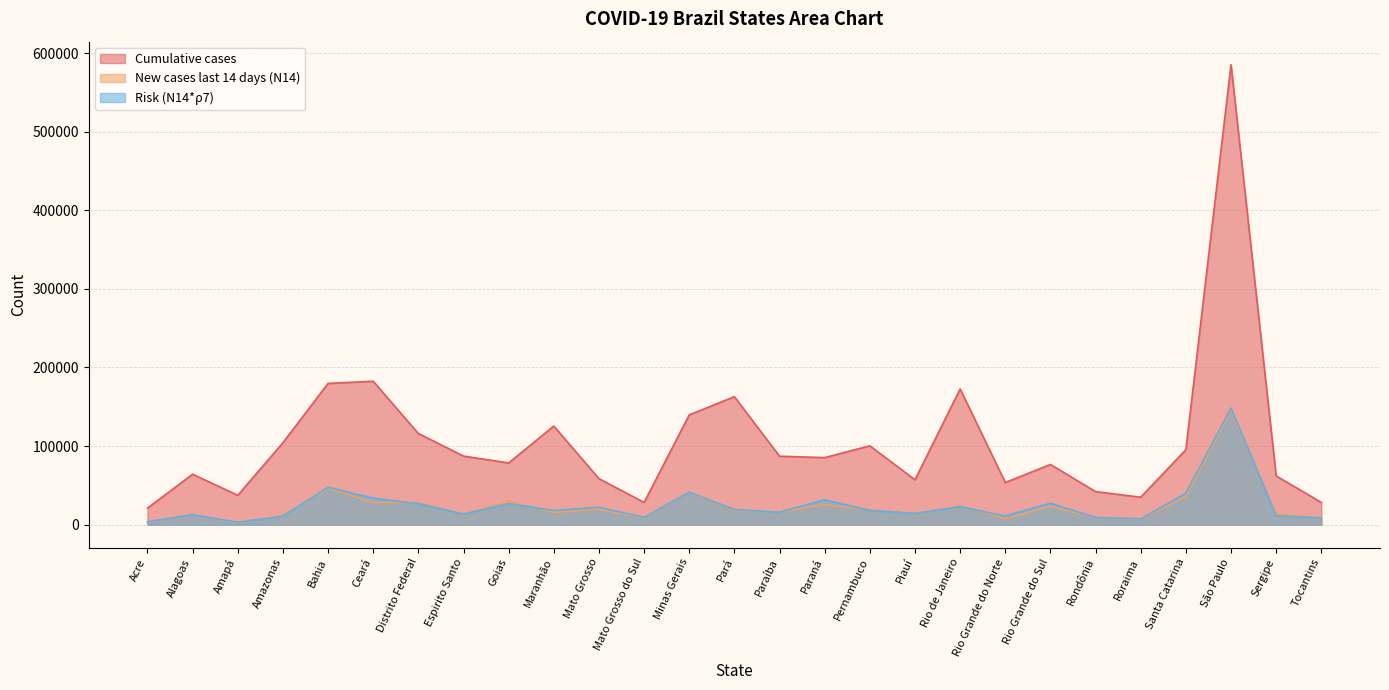

Reading right to left, list all the values displayed in this chart.

Cumulative cases: Tocantins=28312.0	Sergipe=61986.0	São Paulo=585265.0	Santa Catarina=95410.0	Roraima=34929.0	Rondônia=42021.0	Rio Grande do Sul=76563.0	Rio Grande do Norte=53649.0	Rio de Janeiro=172679.0	Piauí=57100.0	Pernambuco=100321.0	Paraná=85317.0	Paraíba=87071.0	Pará=162822.0	Minas Gerais=139661.0	Mato Grosso do Sul=28315.0	Mato Grosso=58506.0	Maranhão=125459.0	Goias=78505.0	Espirito Santo=87243.0	Distrito Federal=115966.0	Ceará=182453.0	Bahia=179738.0	Amazonas=104250.0	Amapá=37318.0	Alagoas=64194.0	Acre=21033.0
New cases last 14 days (N14): Tocantins=8889.0	Sergipe=13846.0	São Paulo=145819.0	Santa Catarina=35854.0	Roraima=6997.0	Rondônia=9077.0	Rio Grande do Sul=23490.0	Rio Grande do Norte=7462.0	Rio de Janeiro=24056.0	Piauí=13921.0	Pernambuco=18939.0	Paraná=25390.0	Paraíba=16099.0	Pará=18355.0	Minas Gerais=40920.0	Mato Grosso do Sul=8644.0	Mato Grosso=19575.0	Maranhão=15728.0	Goias=29823.0	Espirito Santo=13488.0	Distrito Federal=28165.0	Ceará=28072.0	Bahia=46493.0	Amazonas=11529.0	Amapá=2658.0	Alagoas=12514.0	Acre=3054.0
Risk (N14*ρ7): Tocantins=8625.2	Sergipe=11394.5	São Paulo=148329.3	Santa Catarina=39994.2	Roraima=7401.6	Rondônia=9144.0	Rio Grande do Sul=27174.8	Rio Grande do Norte=11024.0	Rio de Janeiro=22833.3	Piauí=14275.1	Pernambuco=18110.1	Paraná=31728.2	Paraíba=15758.1	Pará=19295.0	Minas Gerais=41427.9	Mato Grosso do Sul=9179.1	Mato Grosso=22194.2	Maranhão=18066.2	Goias=26759.9	Espirito Santo=13395.7	Distrito Federal=26638.4	Ceará=33647.2	Bahia=47663.3	Amazonas=10800.5	Amapá=3085.2	Alagoas=12581.9	Acre=3742.7